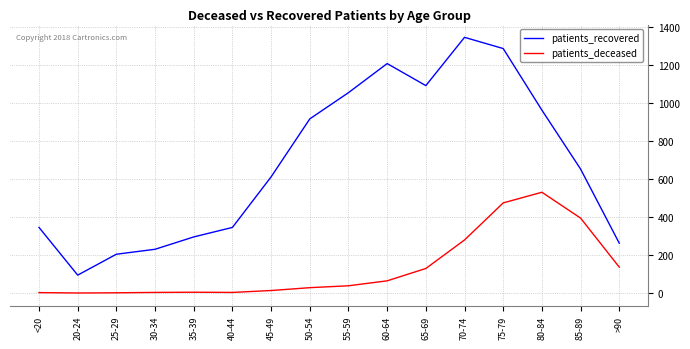

At which label does patients_recovered reach its peak?

70-74